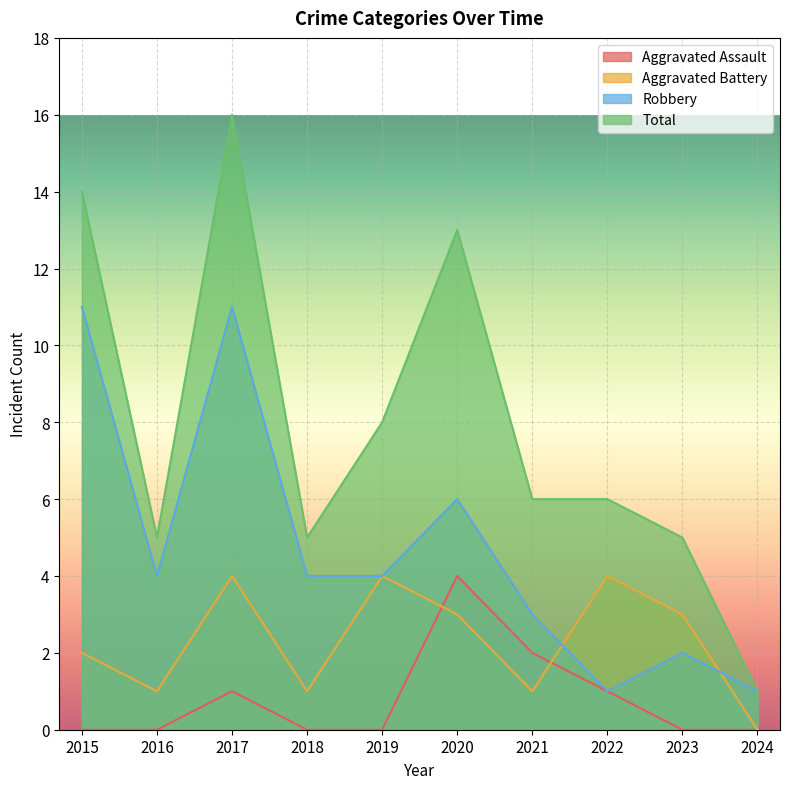

At which label does Total first exceed 6?

2015